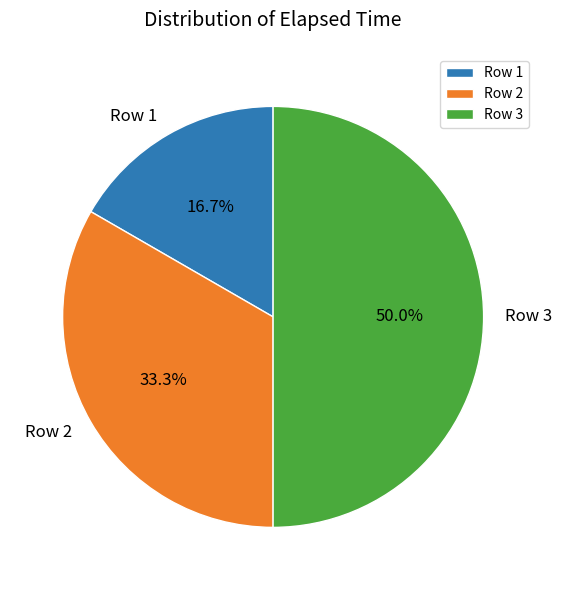

Which has a higher value, Row 2 or Row 3?

Row 3